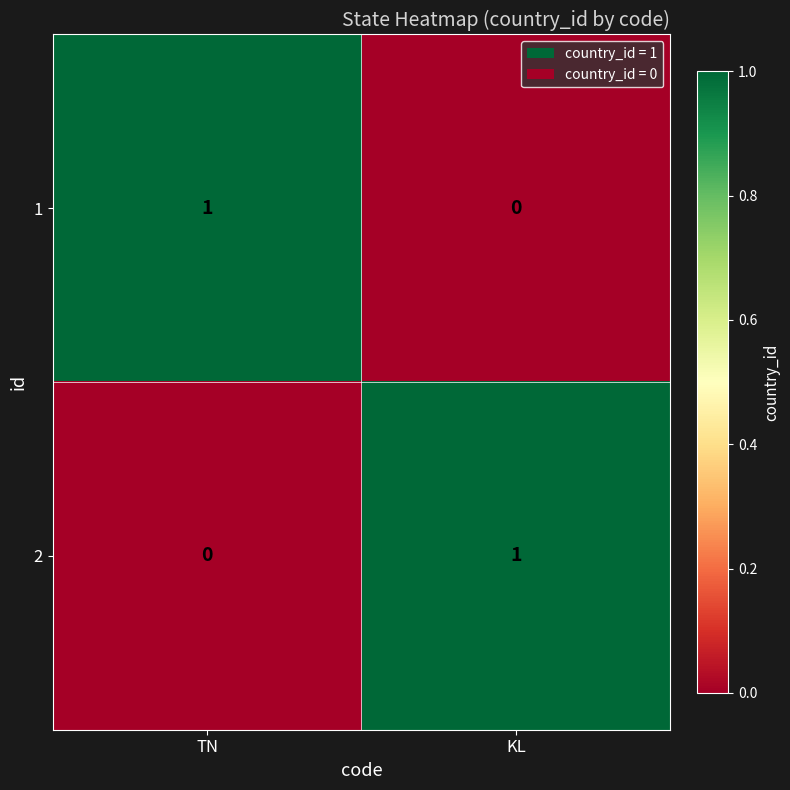

At TN, list the series in order from smallest to largest.

2, 1